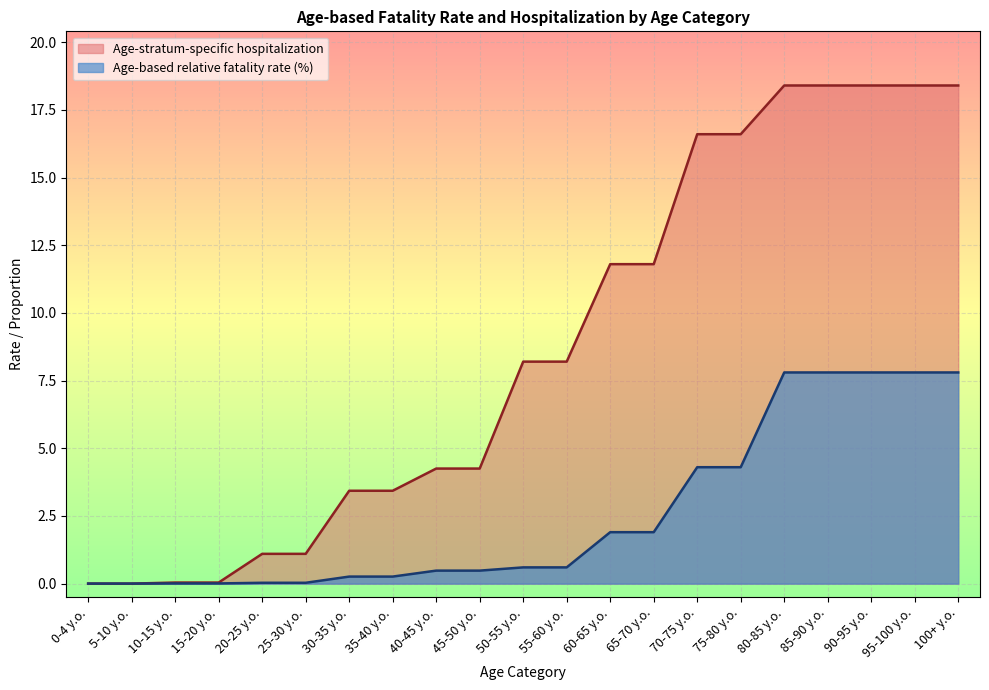

Rank the categories by Age-stratum-specific hospitalization value from highest to lowest.

80-85 y.o., 85-90 y.o., 90-95 y.o., 95-100 y.o., 100+ y.o., 70-75 y.o., 75-80 y.o., 60-65 y.o., 65-70 y.o., 50-55 y.o., 55-60 y.o., 40-45 y.o., 45-50 y.o., 30-35 y.o., 35-40 y.o., 20-25 y.o., 25-30 y.o., 10-15 y.o., 15-20 y.o., 0-4 y.o., 5-10 y.o.